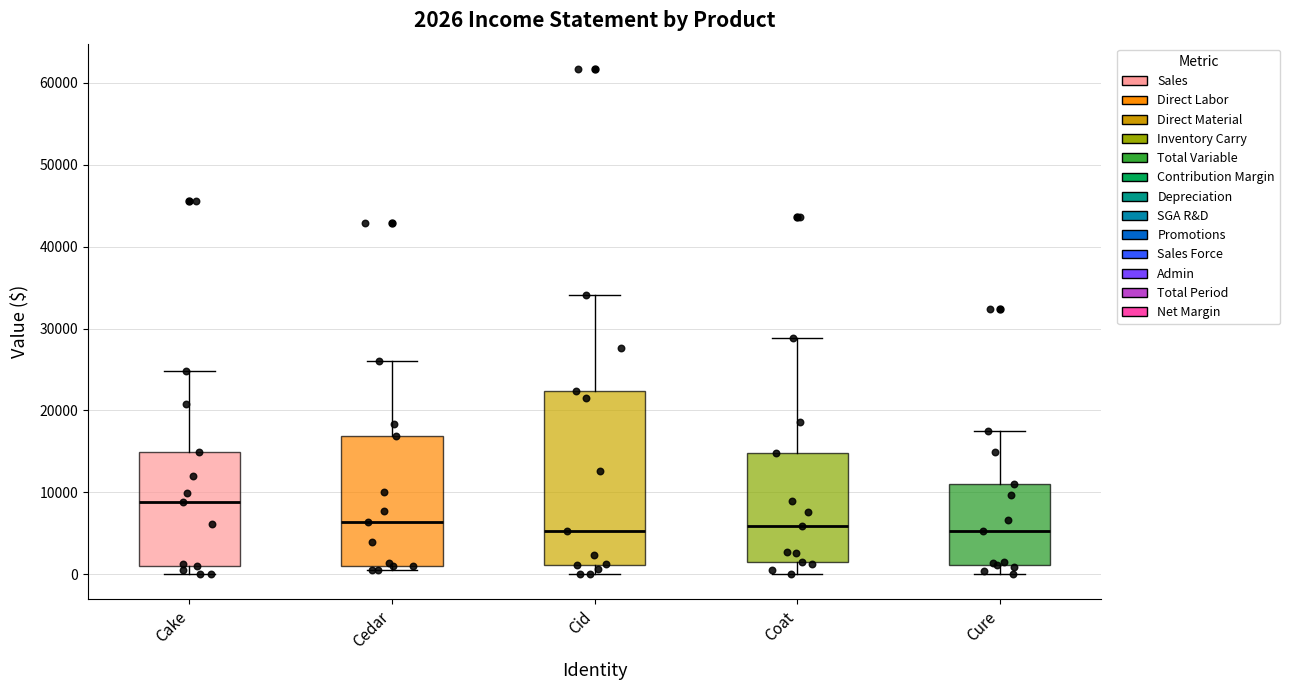

Comparing the boxes themselves (not the whiskers), which one is the tallest?

Cid